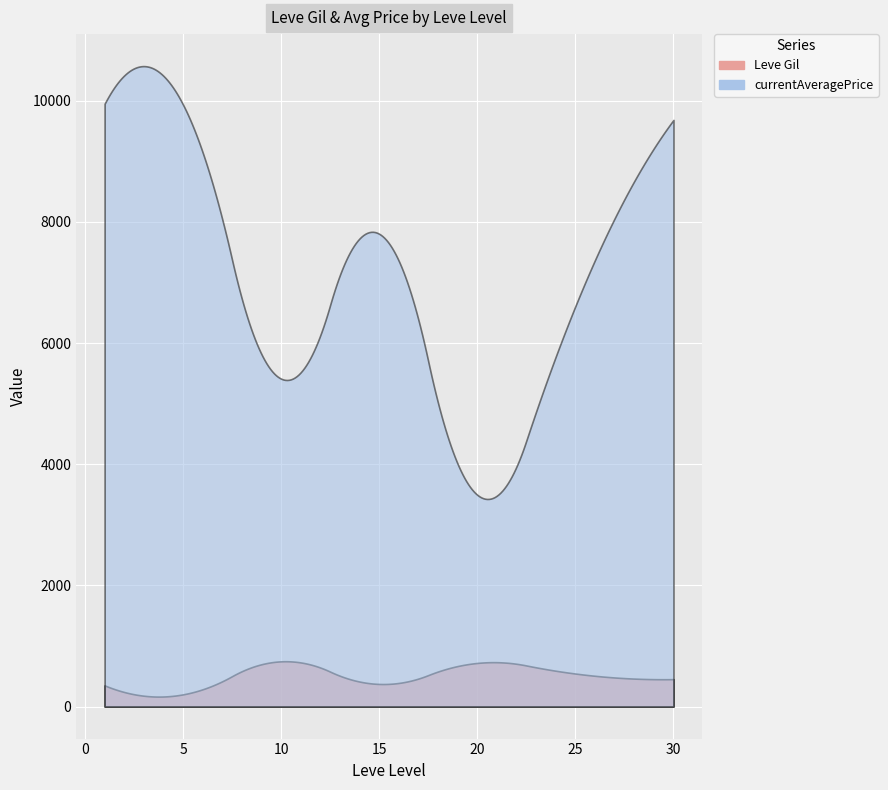

The value of currentAveragePrice at 5 is 3214.2. True or false?

False